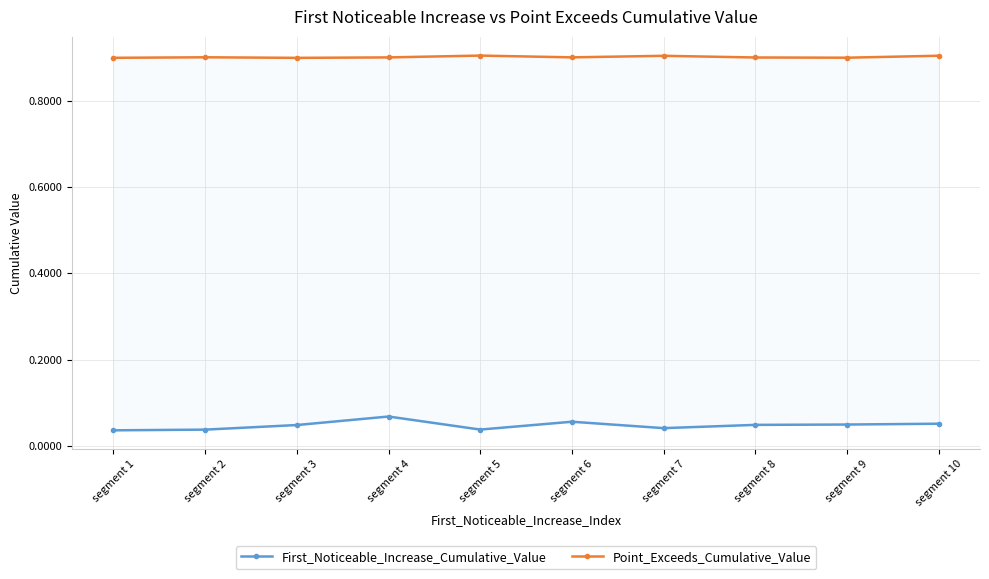

What is the total value across all series at segment 8?

0.9